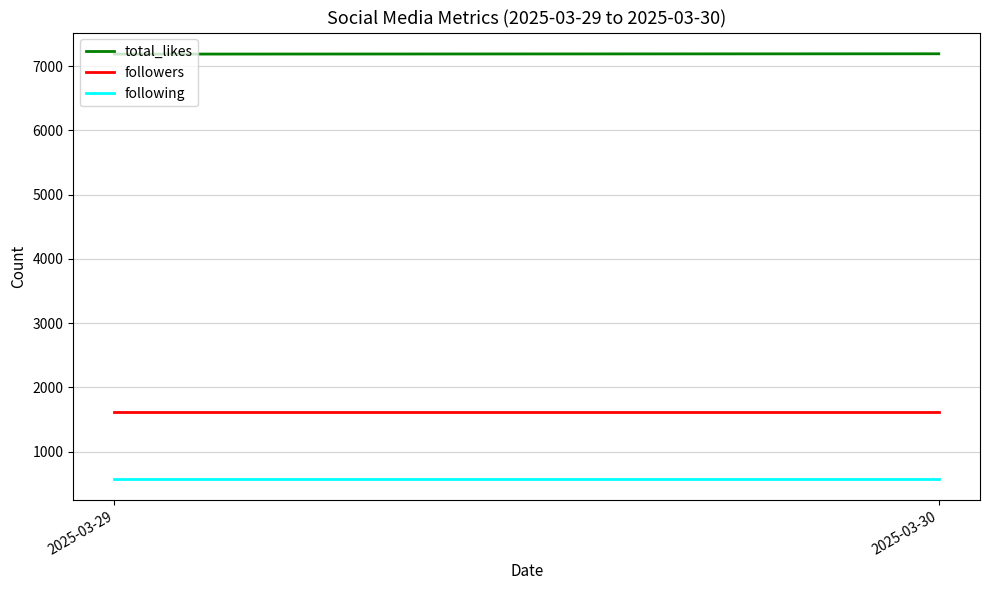

Rank the series by their maximum value, from lowest to highest.

following, followers, total_likes